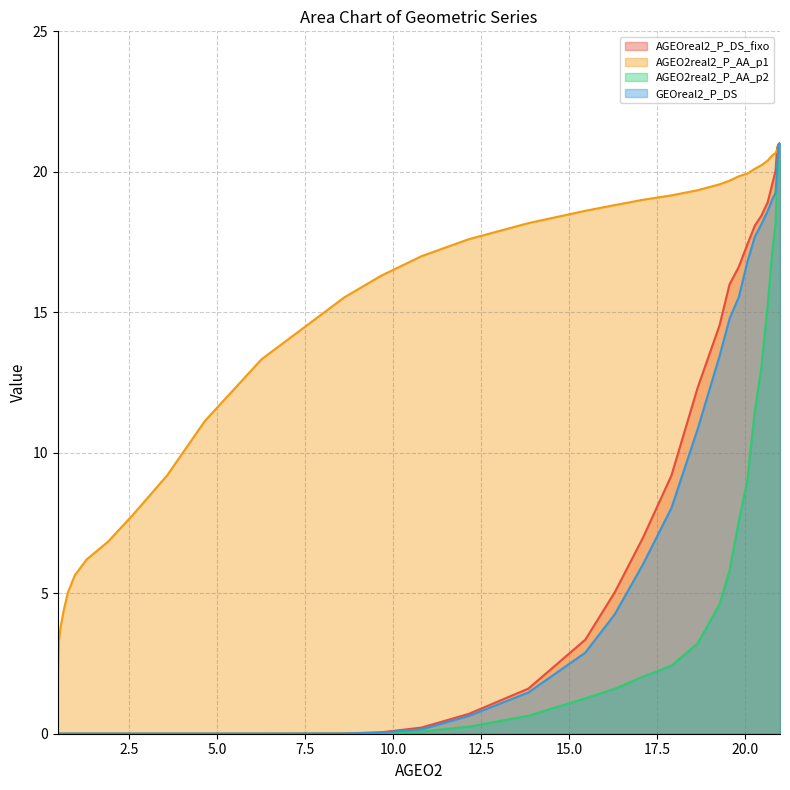

Rank the series by their maximum value, from highest to lowest.

GEOreal2_P_DS, AGEO2real2_P_AA_p2, AGEOreal2_P_DS_fixo, AGEO2real2_P_AA_p1